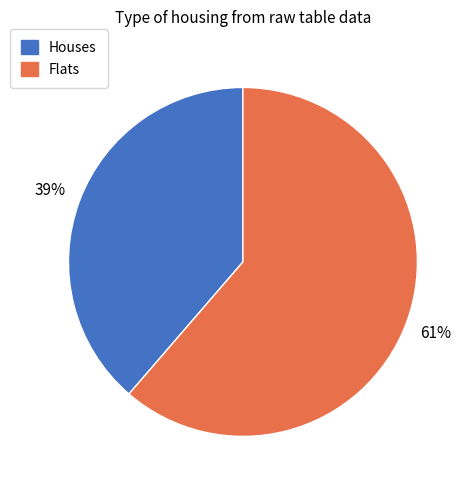

Rank the categories by value from lowest to highest.

Houses, Flats